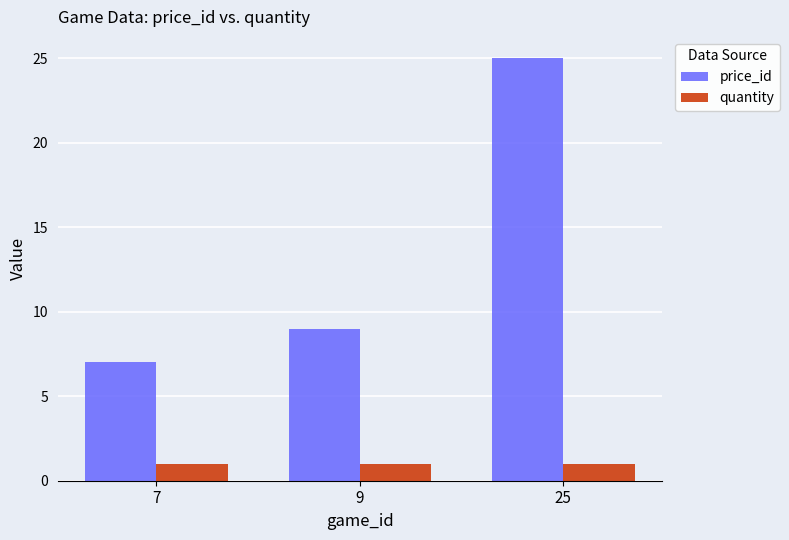

True or false: price_id has a value of 3 at 9.

False